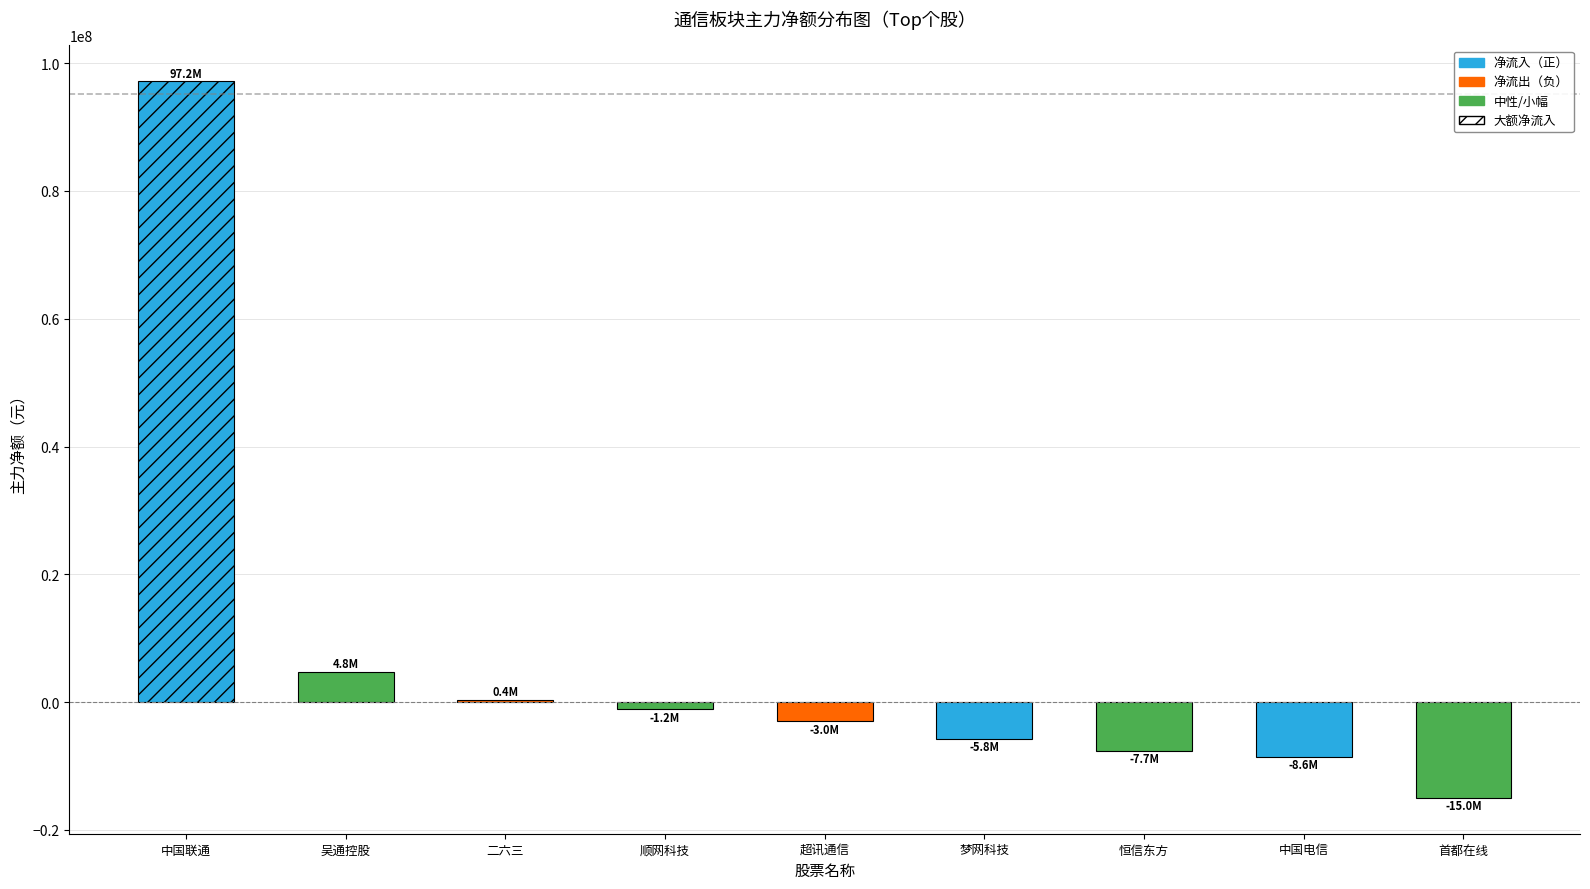

Rank the categories by value from highest to lowest.

中国联通, 吴通控股, 二六三, 顺网科技, 超讯通信, 梦网科技, 恒信东方, 中国电信, 首都在线